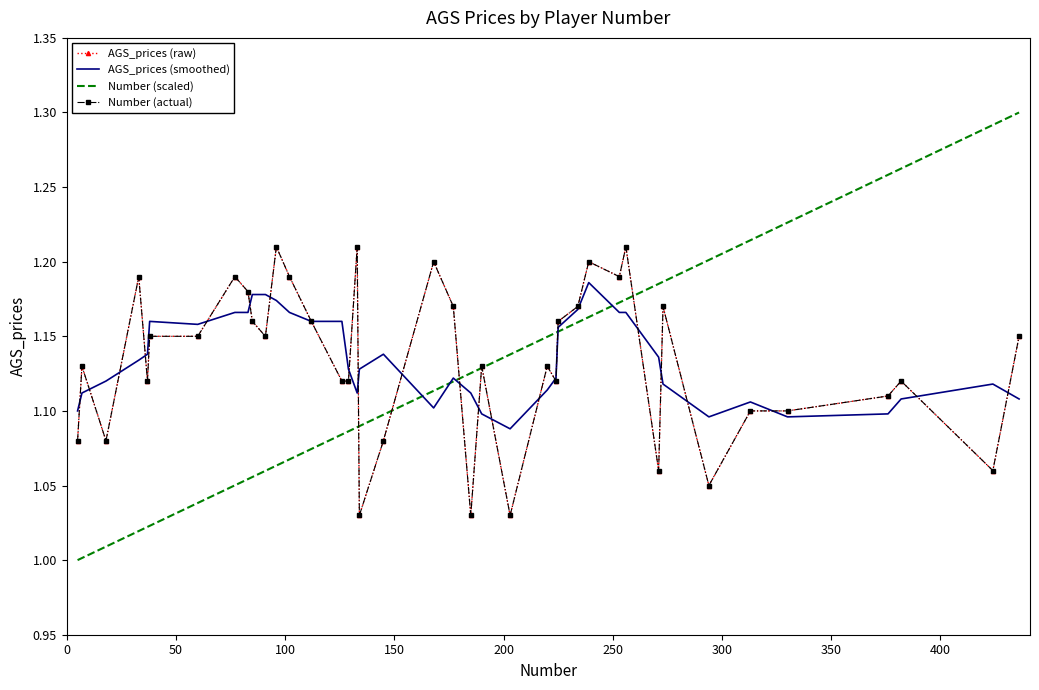

What is the sum of all Number (scaled) values?

44.9